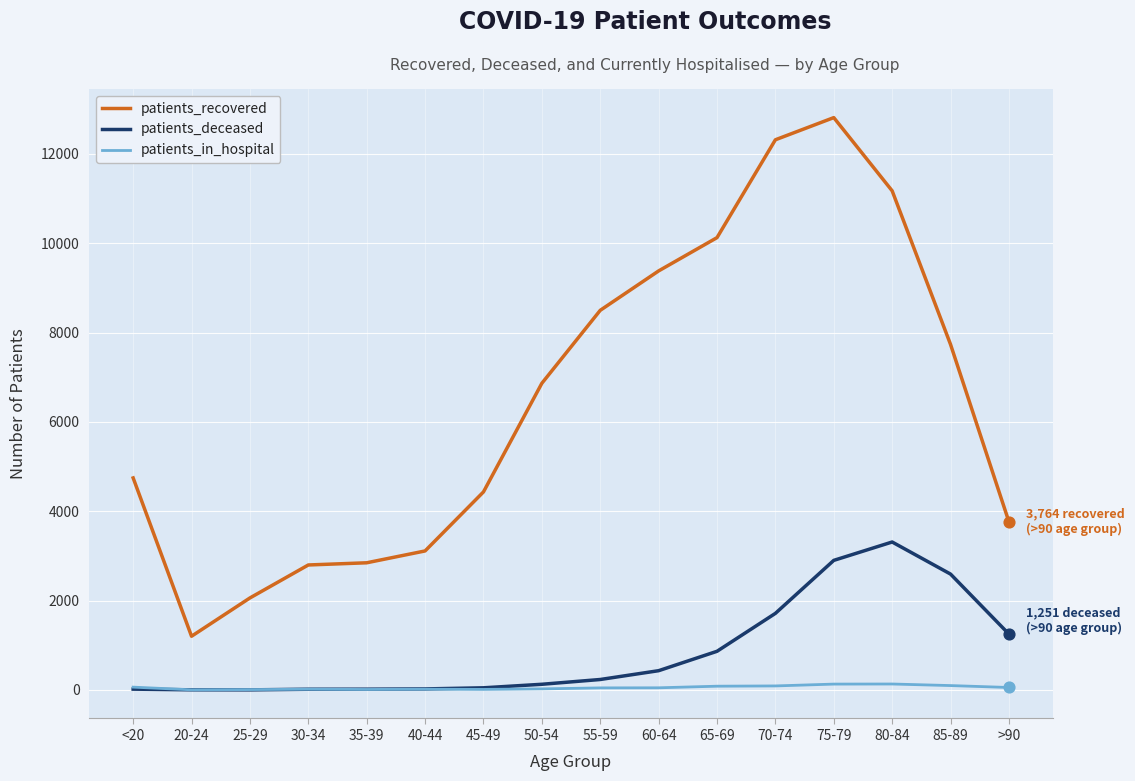

What are all the series names shown in the legend?

patients_recovered, patients_deceased, patients_in_hospital